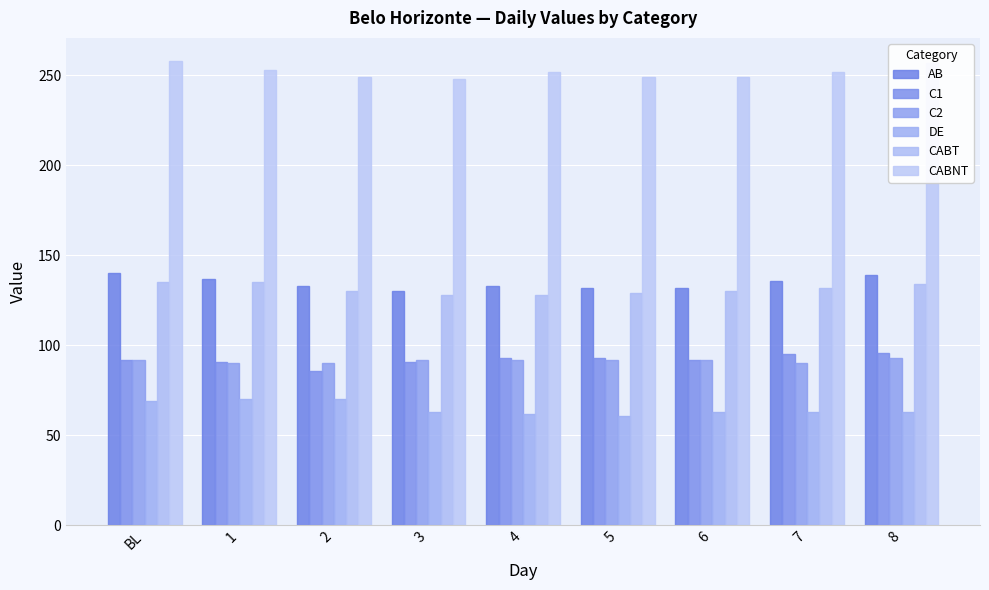

What position from the right is 4?

5